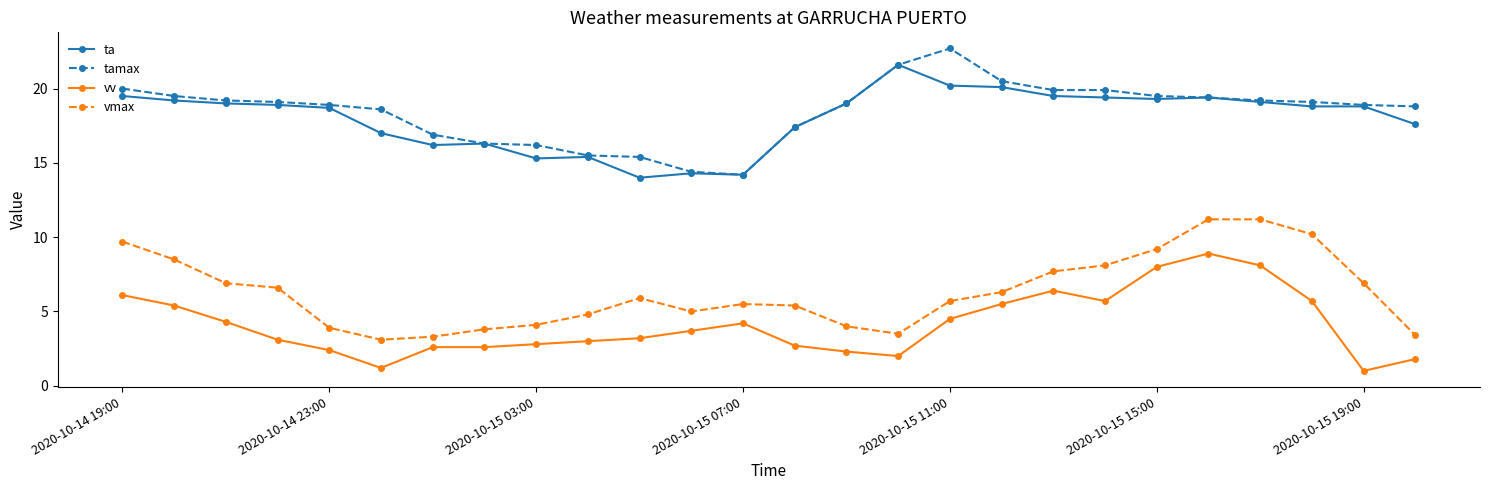

What is the value of the vv point at the 19th from the left?

6.4